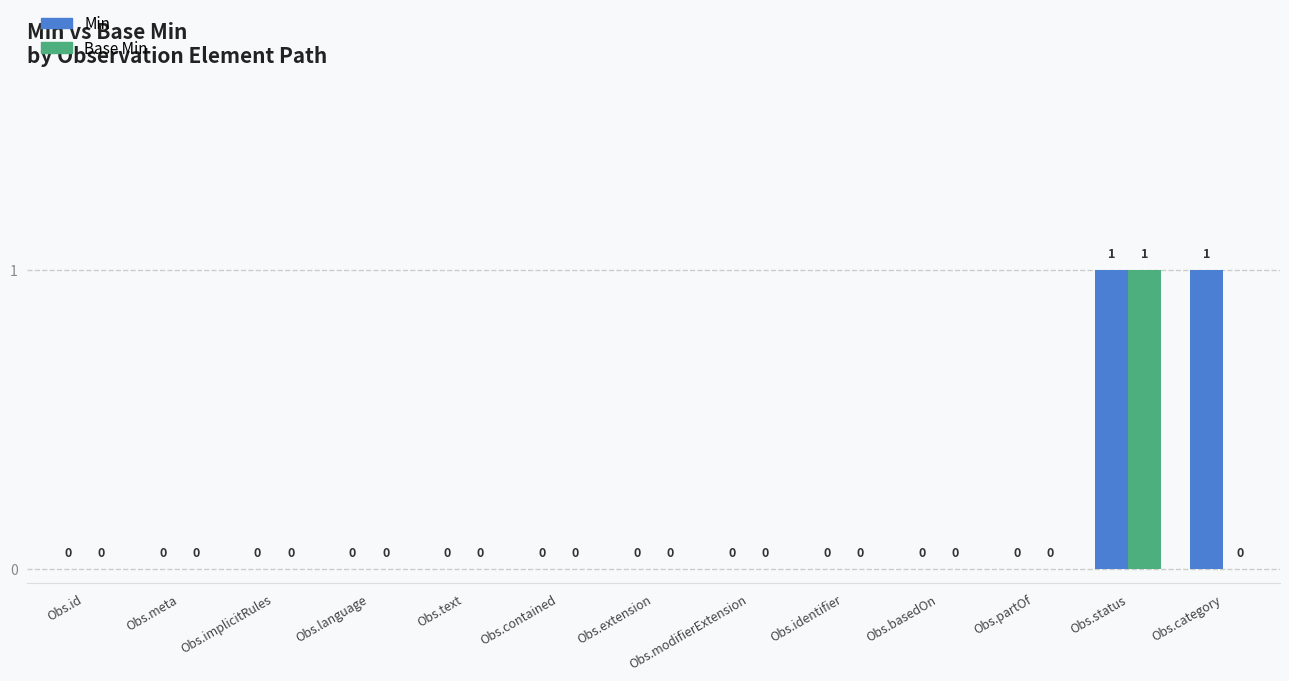

How many Base Min values are between 0 and 1?

13